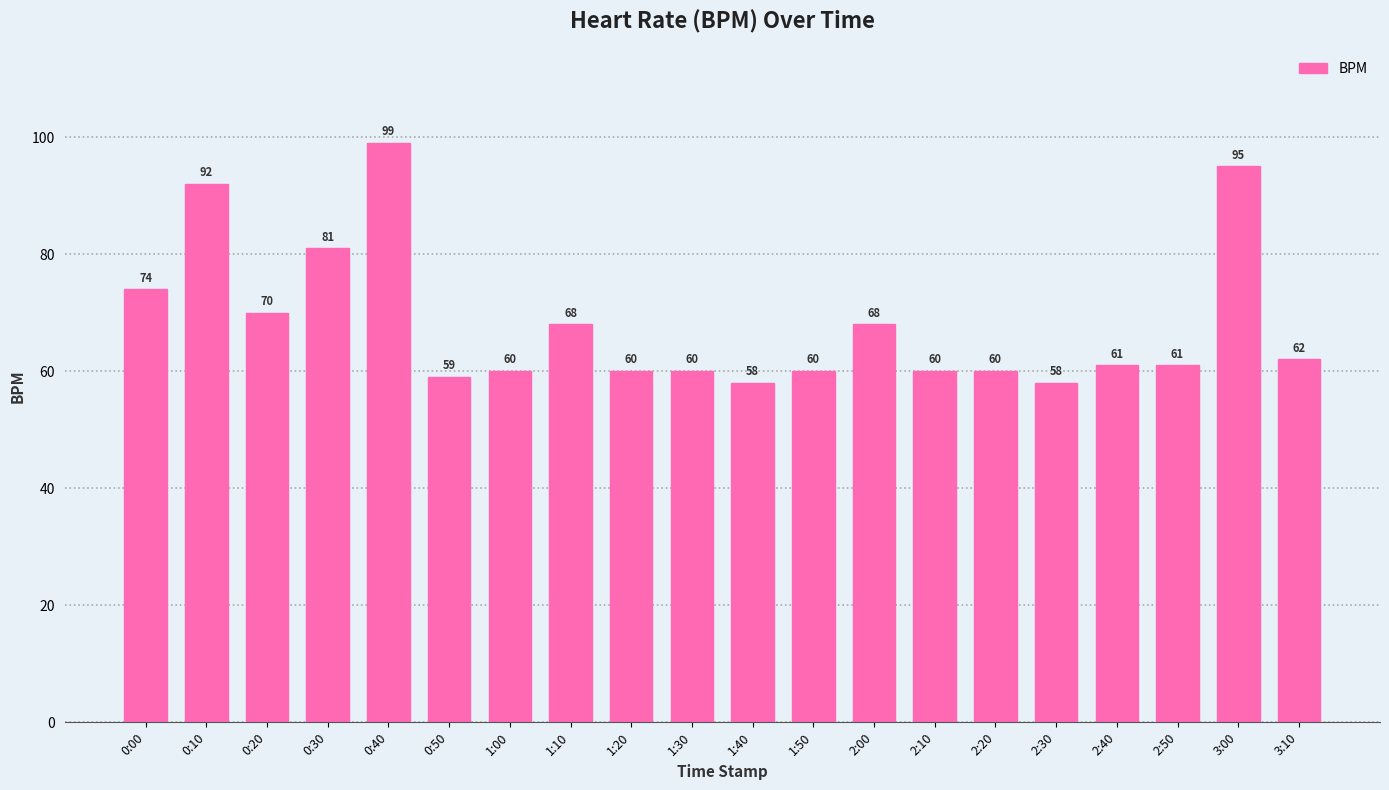

At which category does the chart reach its peak across all series?

0:40